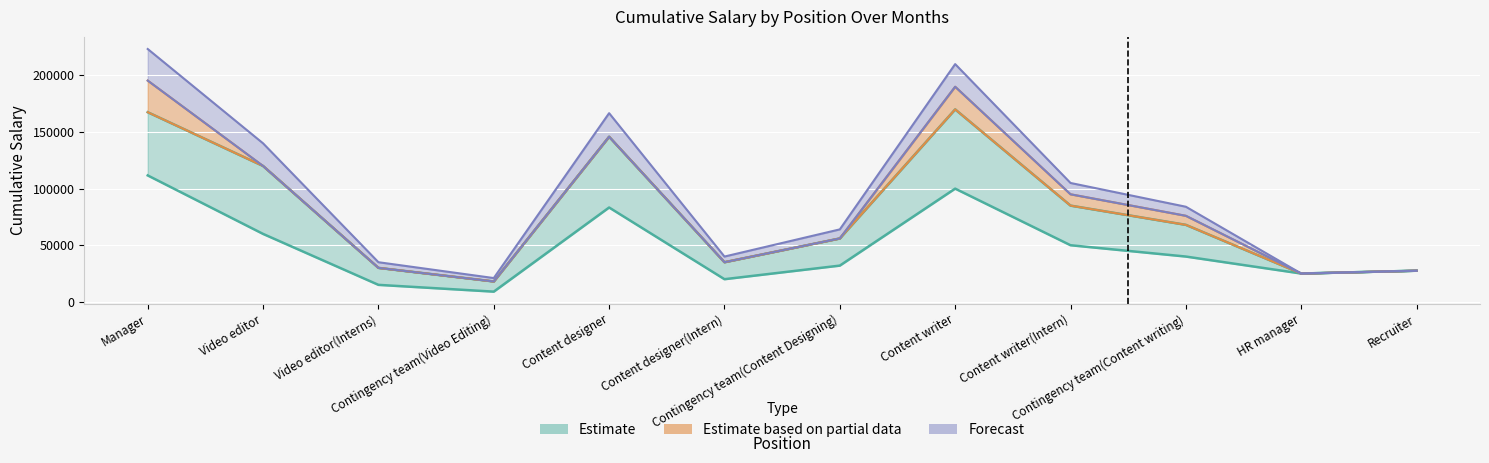

At which label does Month 14 reach its peak?

Manager